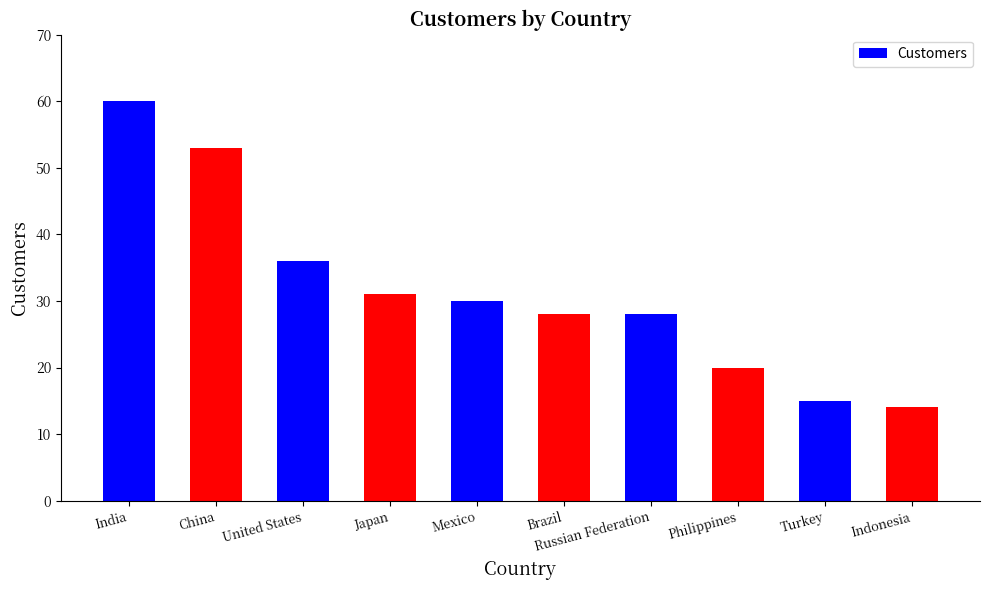

What is the change in value from India to Russian Federation?

-32